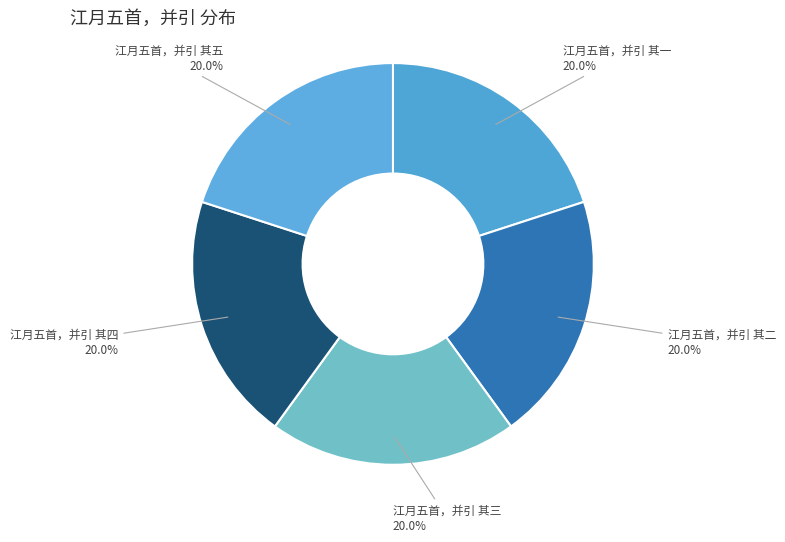

How many slices are in this pie chart?

5